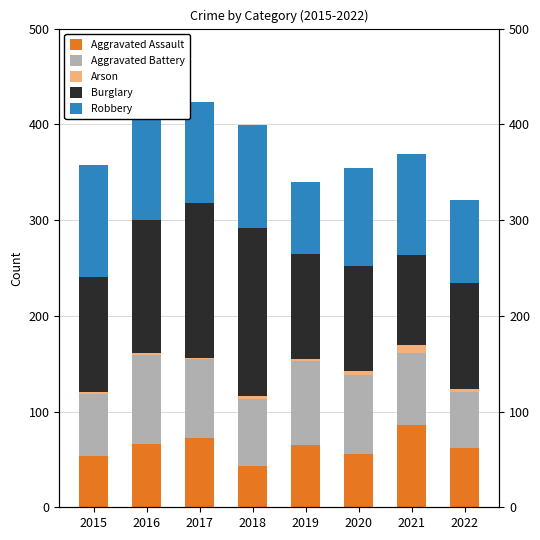

Where is Aggravated Assault nearest to the value 64?

2019